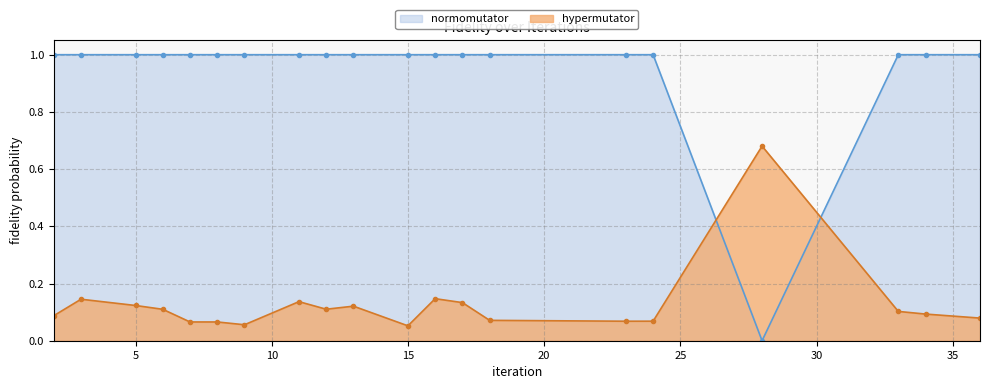

Rank the categories by value from highest to lowest.

2, 3, 5, 6, 7, 8, 9, 11, 12, 13, 15, 16, 17, 18, 23, 24, 33, 34, 36, 28